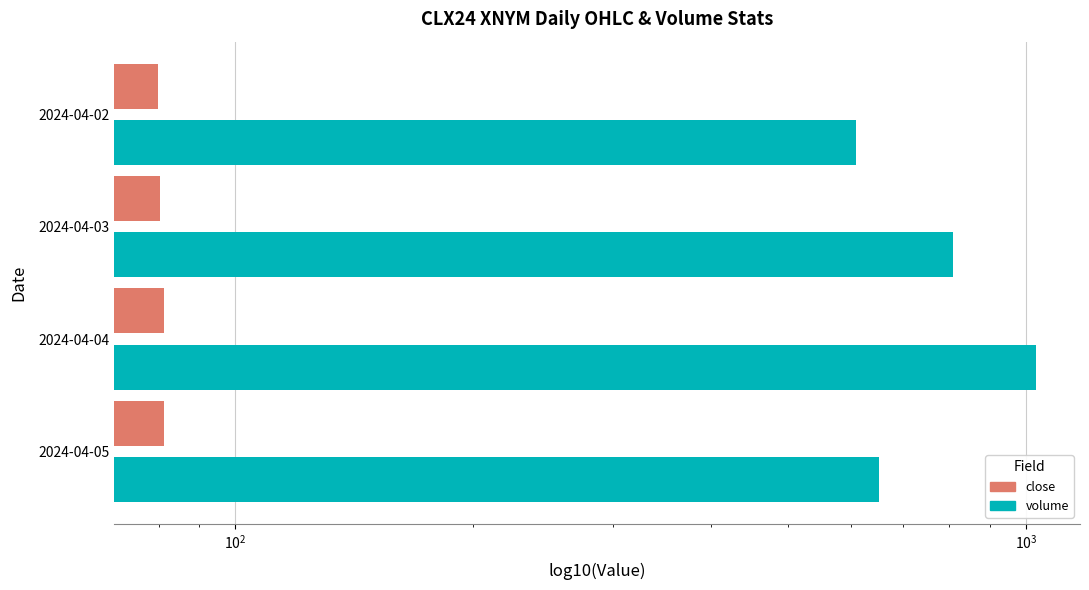

What is the difference between the maximum and minimum values in the volume series?

420.0